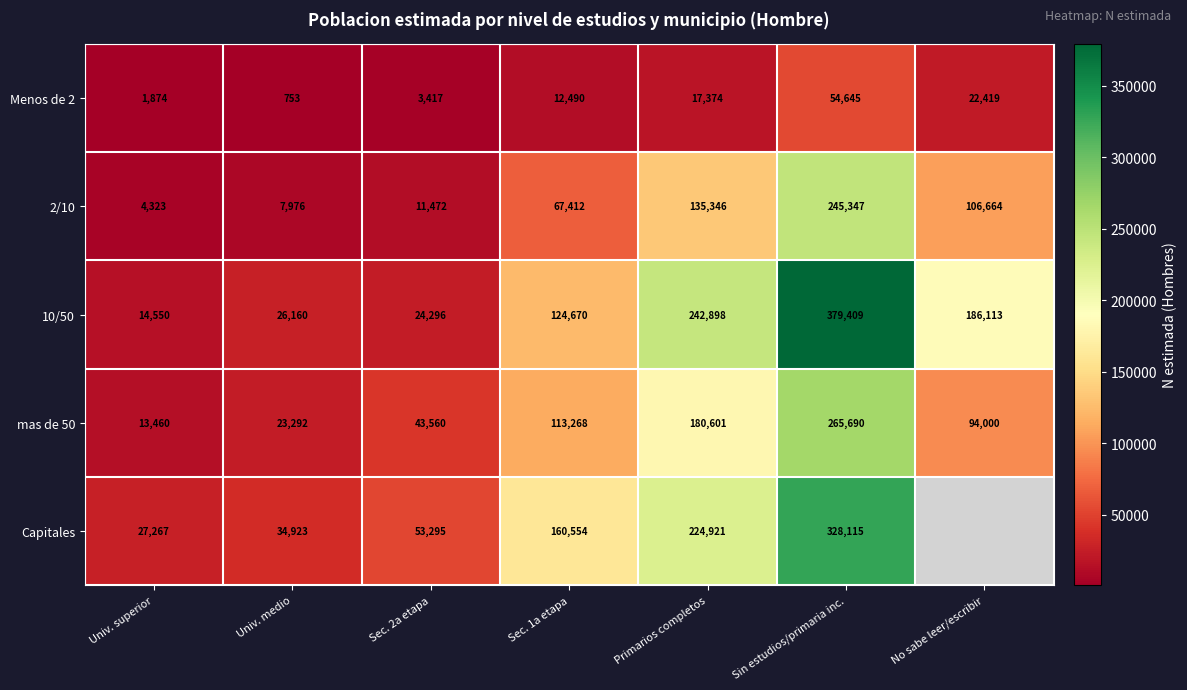

The Menos de 2 series shows 2663 at Univ. superior. True or false?

False